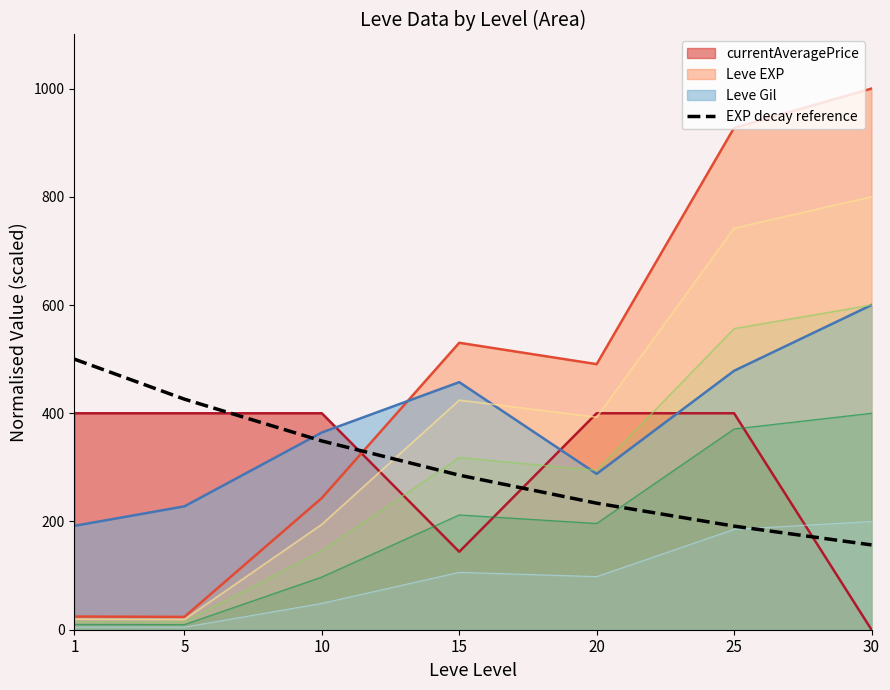

The chart shows a value of 500.0 at 1. True or false?

True